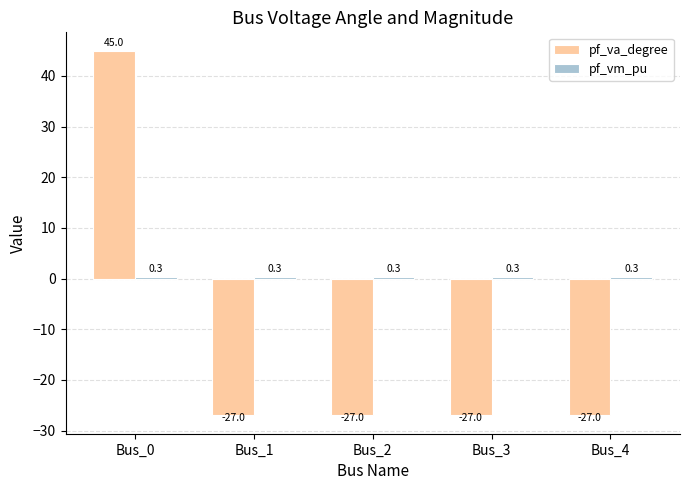

How many values in the pf_va_degree series are below -27?

4